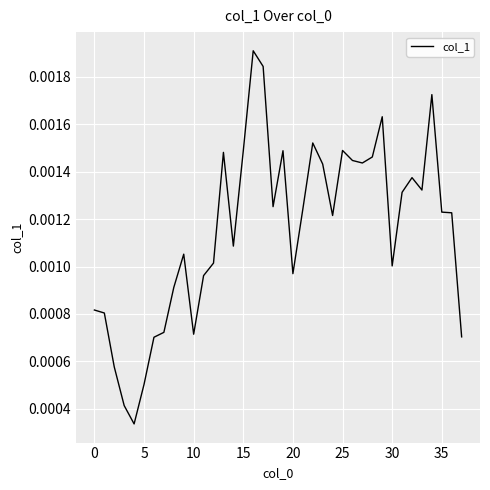

Between 35 and 5, which is larger?

35